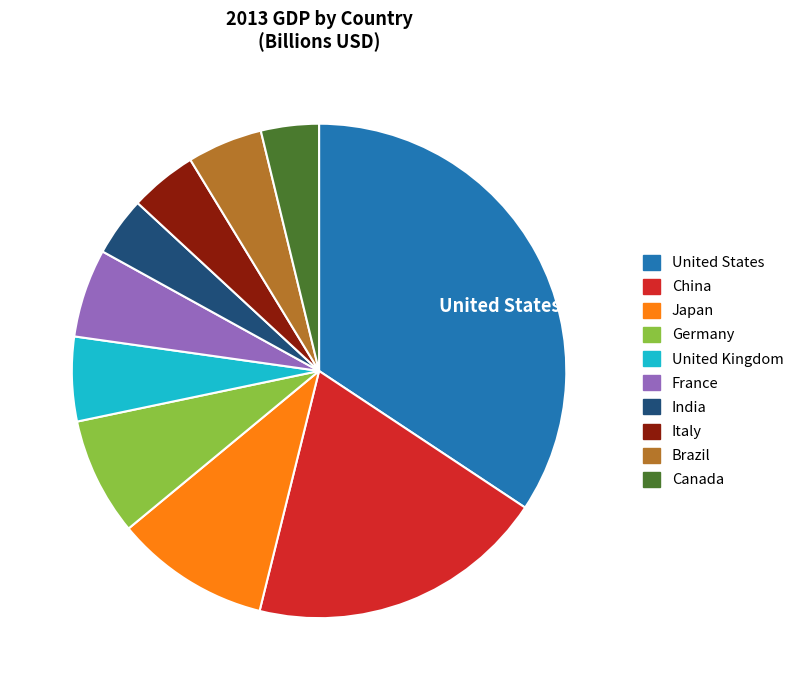

Does any single category account for the majority?

No